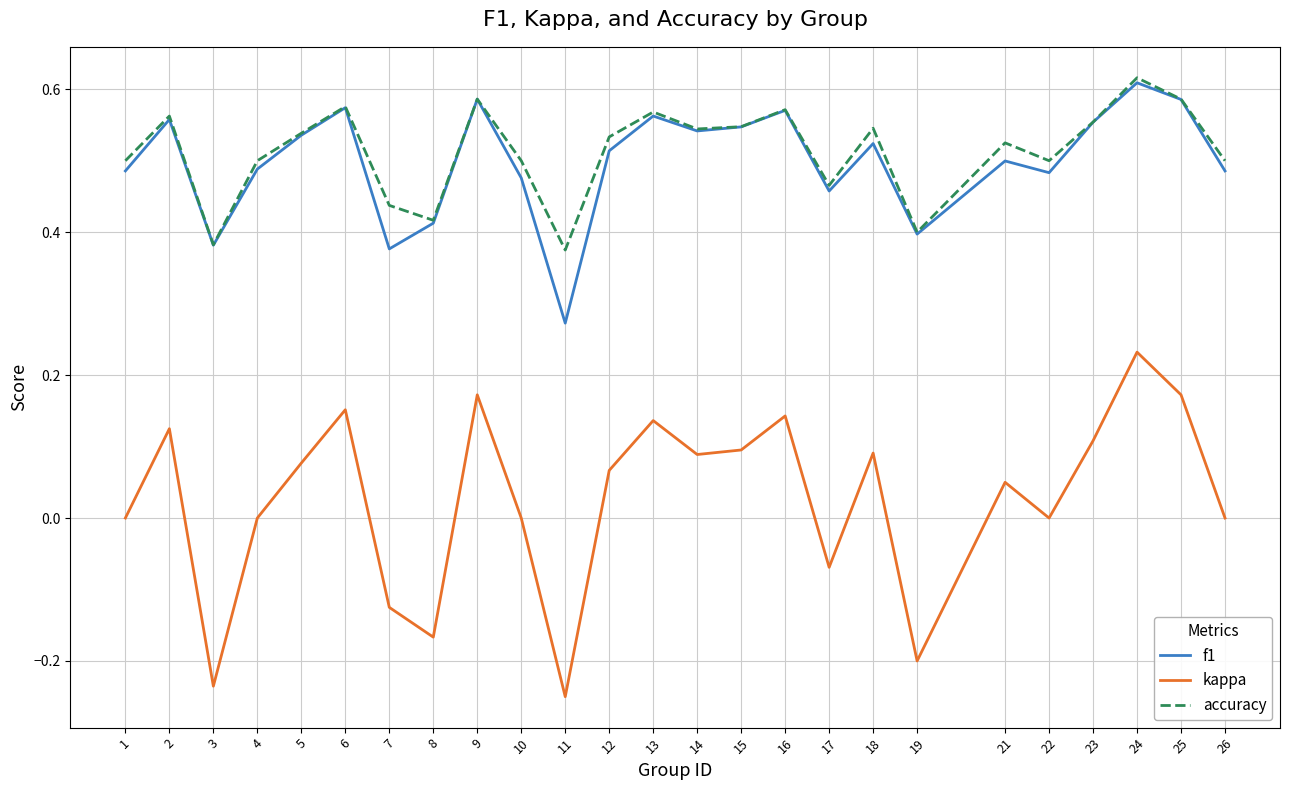

At which label does accuracy reach its peak?

24